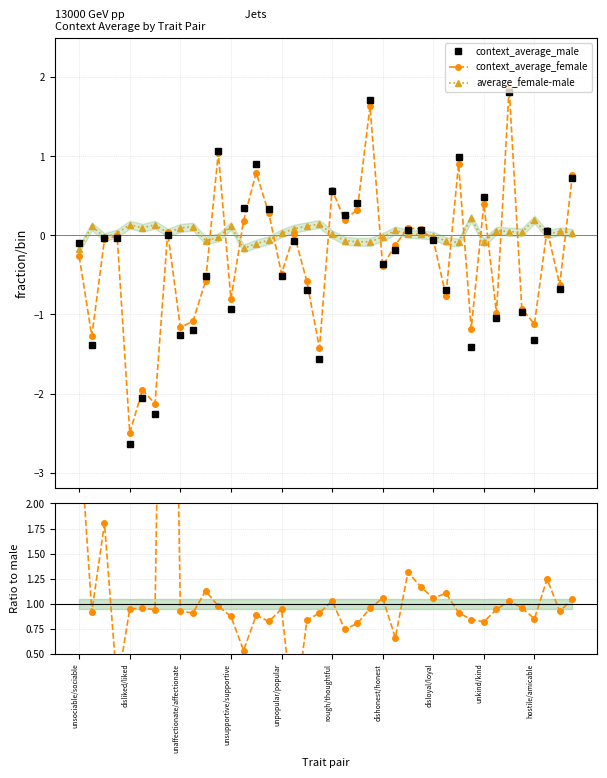

Rank the series at 39 from highest to lowest value.

female/male ratio, context_average_female, context_average_male, average_female-male